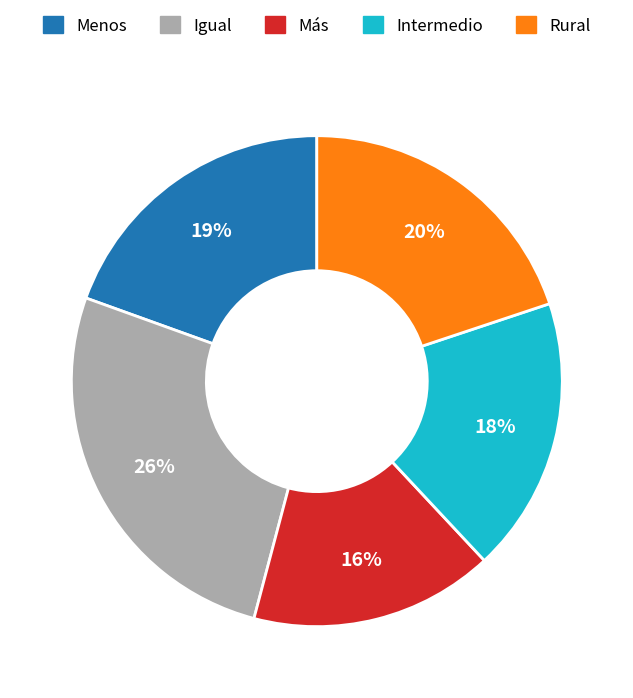

How many segments does this pie chart have?

5